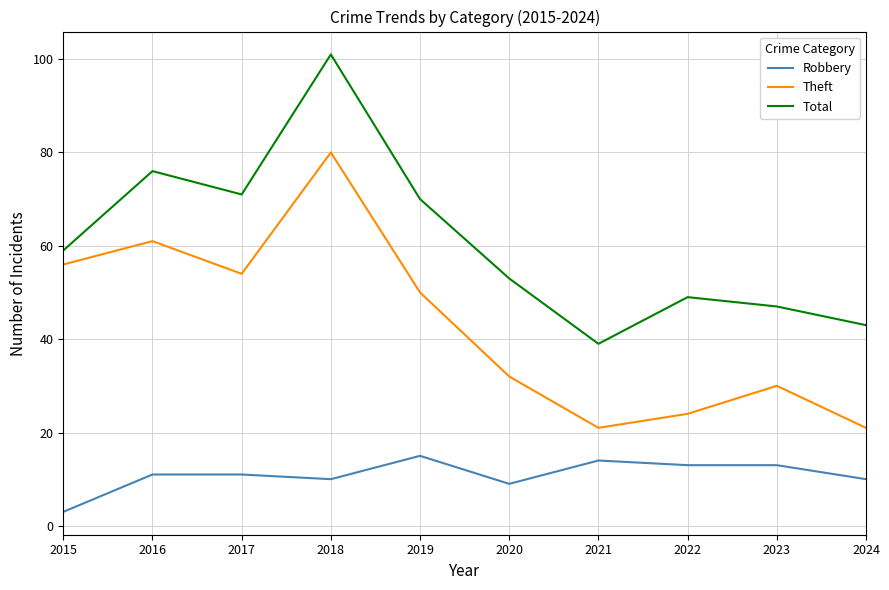

What is the difference between the Robbery values at 2021 and 2020?

5